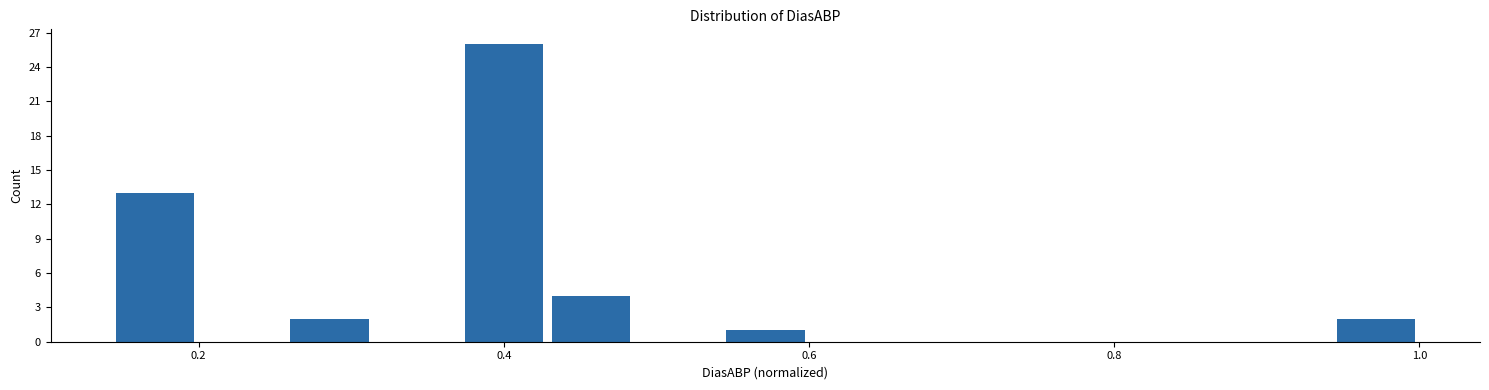

Around what value on the x-axis is the tallest bar? Give the approximate position of its centre, as read against the axis.

0.40